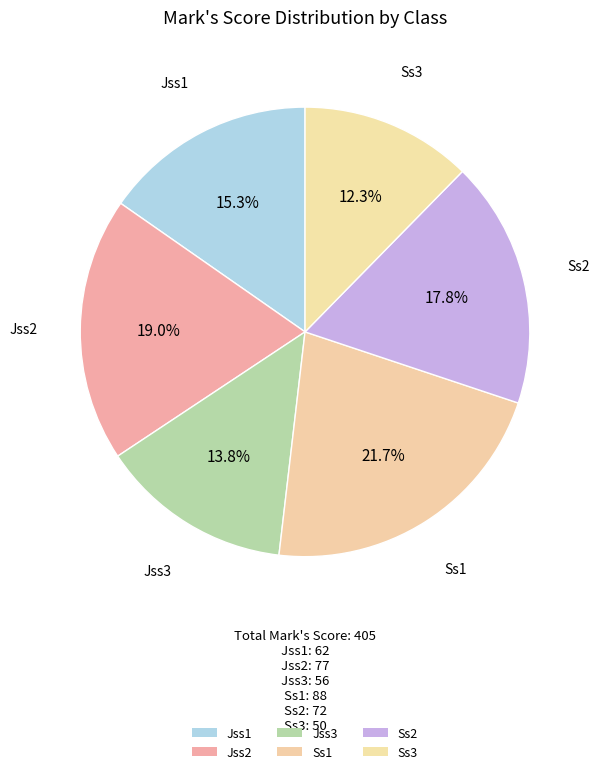

Which slice is the smallest?

Ss3